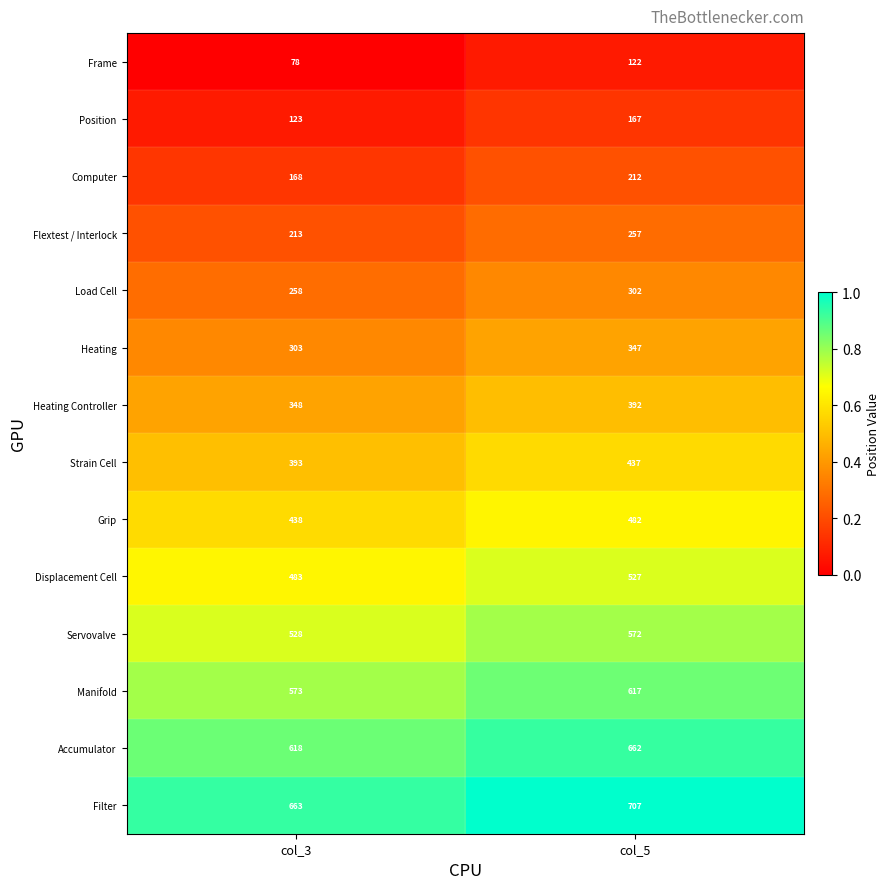

What is the spread (max minus min) of values at col_3?

585